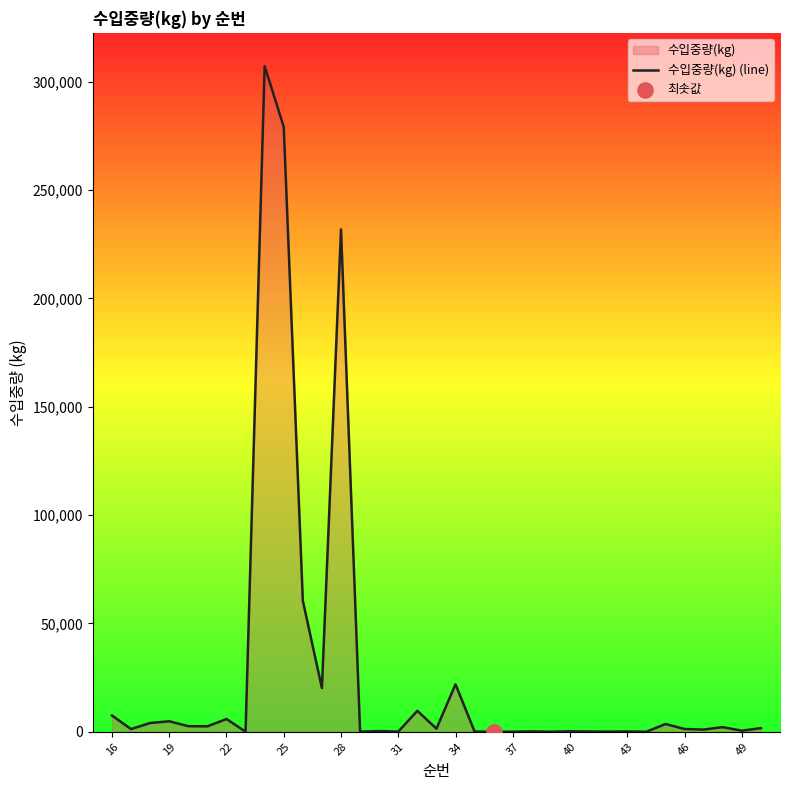

What is the change in value from 19 to 28?

+226978